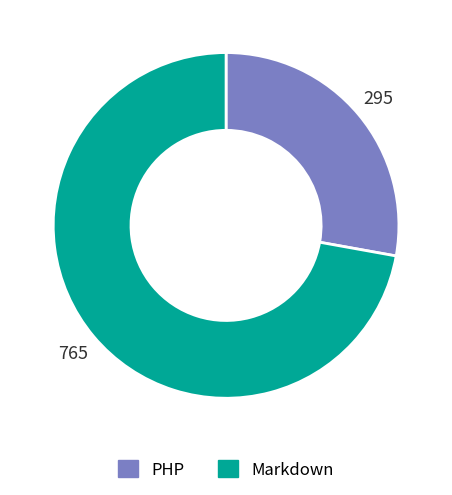

Which slice represents more than half of the pie?

Markdown